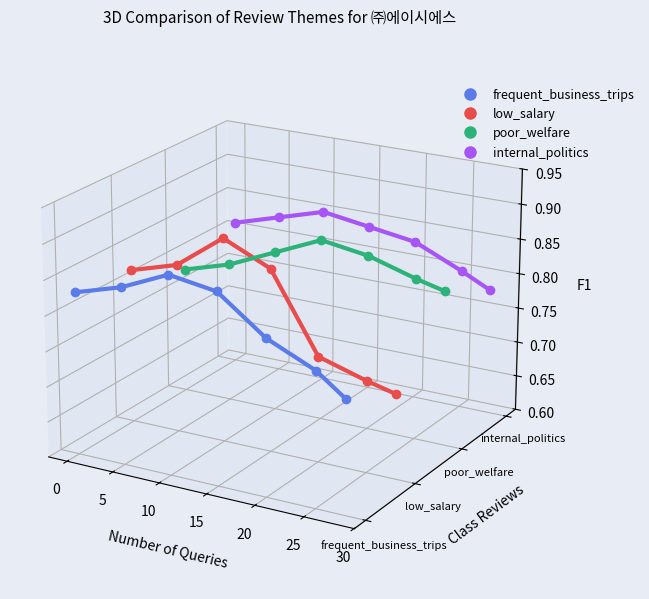

Which series has the largest total across all categories?

internal_politics